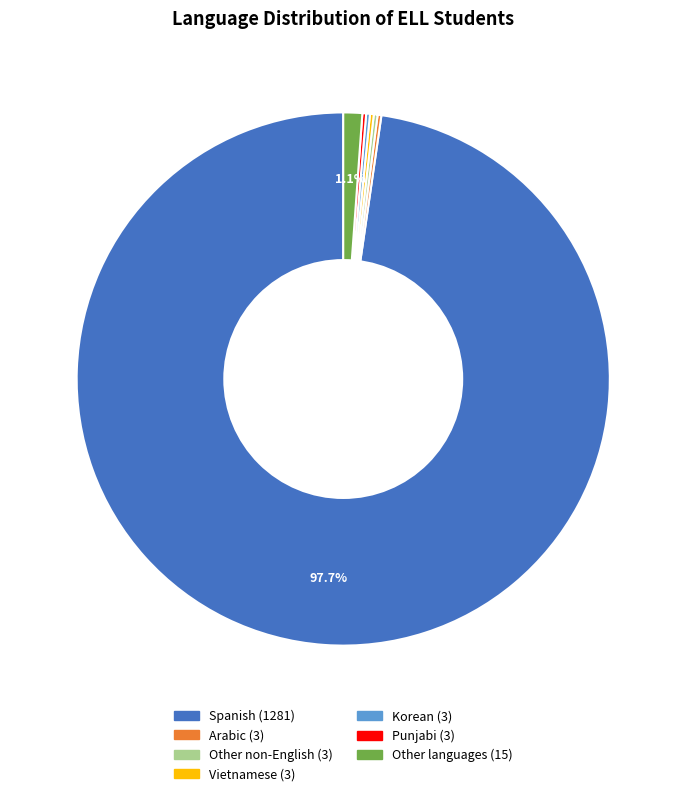

Is there any slice that represents more than half of the pie?

Yes